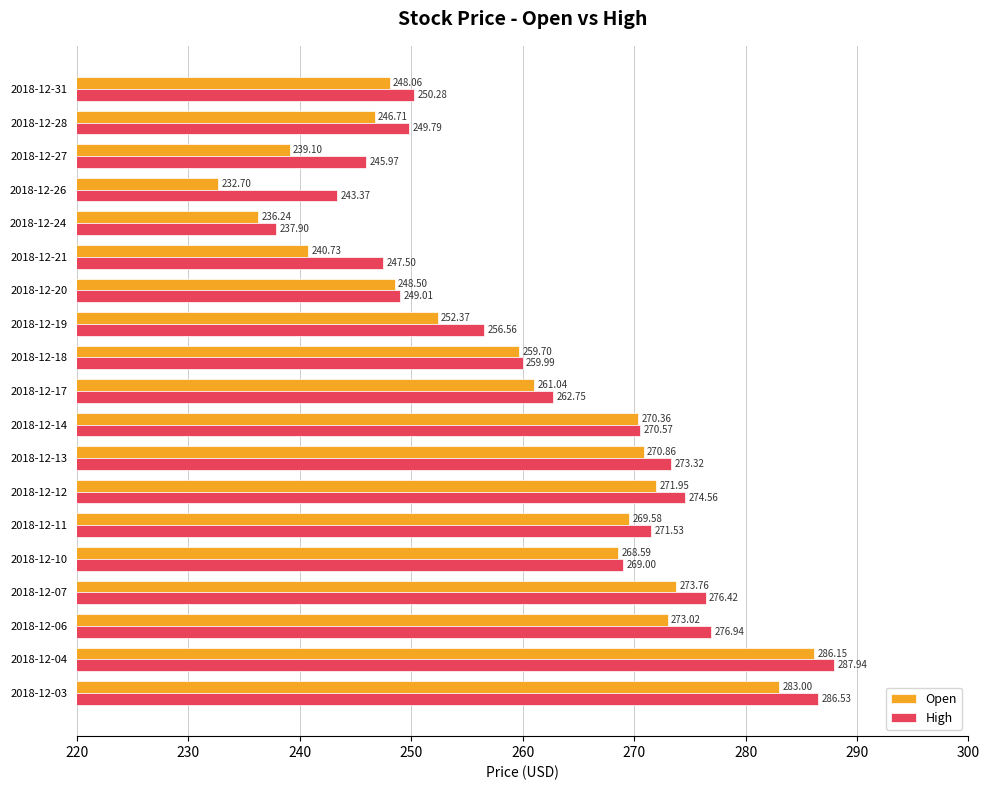

Which series has the largest range (max minus min)?

Open